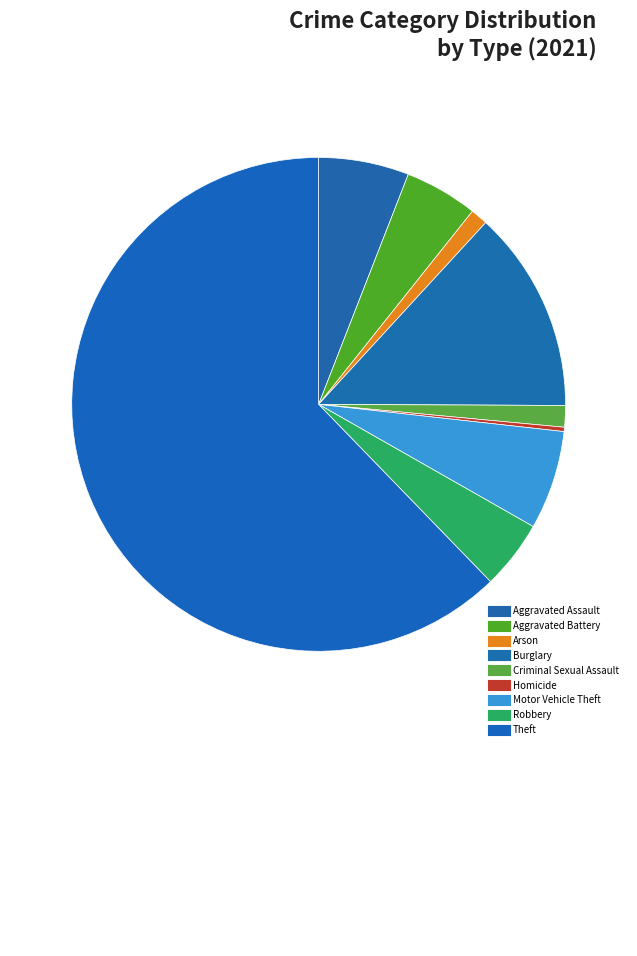

How many slices are in this pie chart?

9